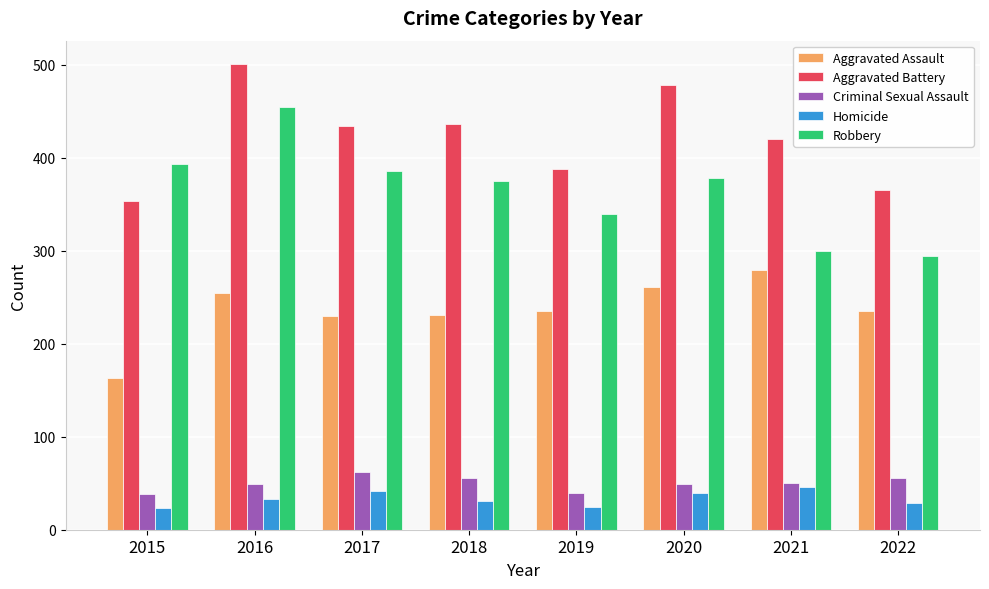

How many Aggravated Battery values are between 388 and 478?

5